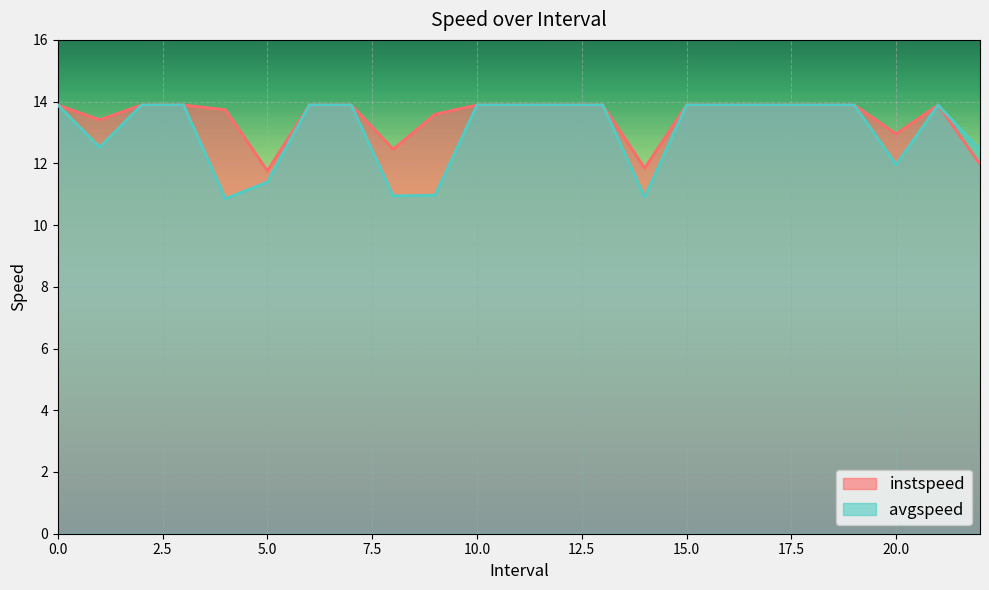

The value of avgspeed at 16 is 5.6. True or false?

False